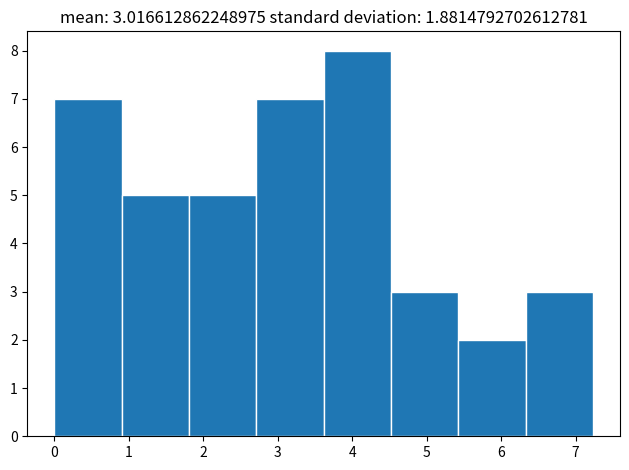

Which range on the x-axis has the tallest bar?

3.6 to 4.5